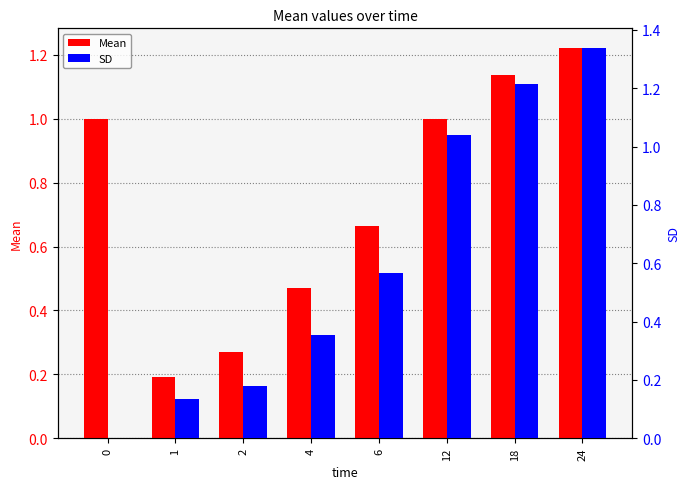

What is the spread (max minus min) of values at 24?

0.1